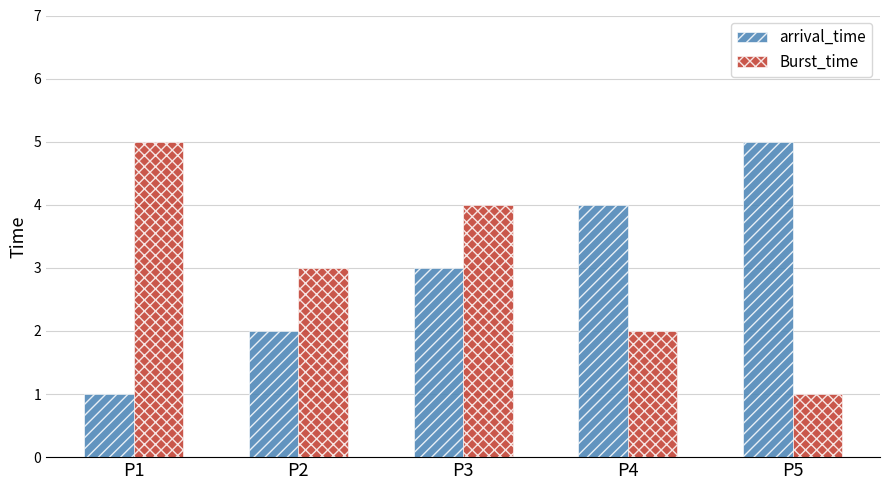

What is the highest value of the Burst_time series?

5